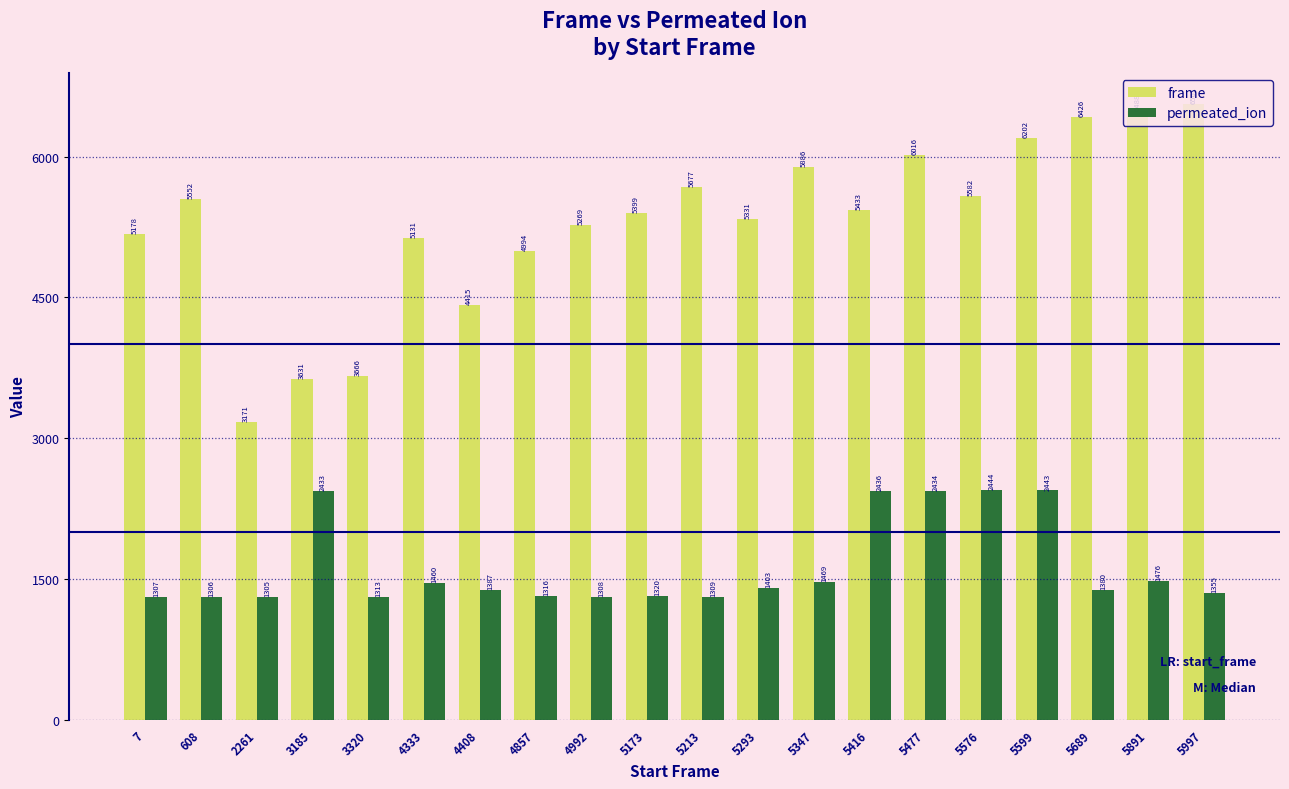

Reading right to left, transcribe all the data shown in this chart.

frame: 5997=6561	5891=6488	5689=6426	5599=6202	5576=5582	5477=6016	5416=5433	5347=5886	5293=5331	5213=5677	5173=5399	4992=5269	4857=4994	4408=4415	4333=5131	3320=3666	3185=3631	2261=3171	608=5552	7=5178
permeated_ion: 5997=1355	5891=1476	5689=1380	5599=2443	5576=2444	5477=2434	5416=2436	5347=1469	5293=1403	5213=1309	5173=1320	4992=1308	4857=1316	4408=1387	4333=1460	3320=1313	3185=2433	2261=1305	608=1306	7=1307